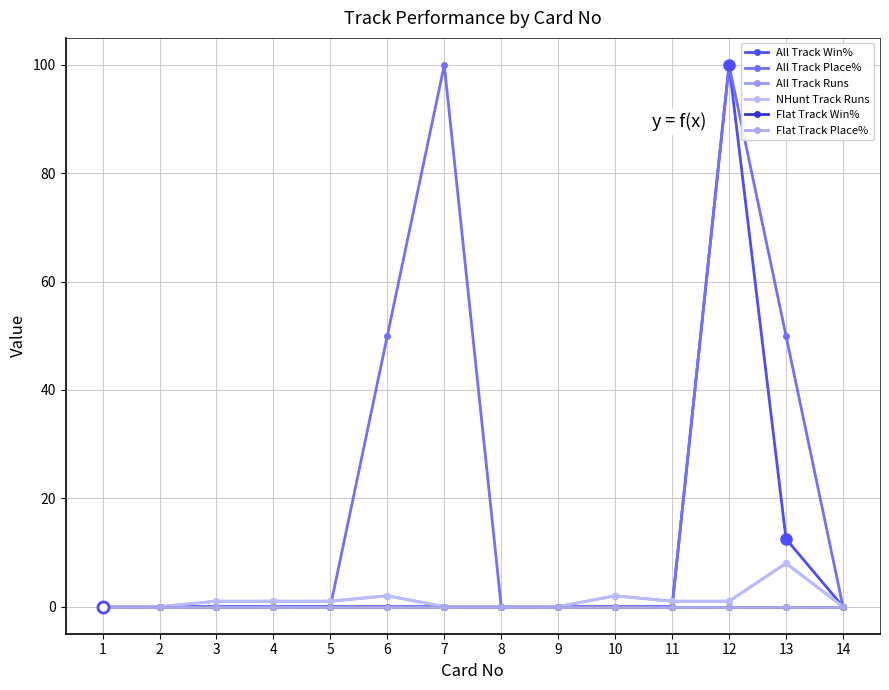

Does the chart have visible grid lines?

Yes